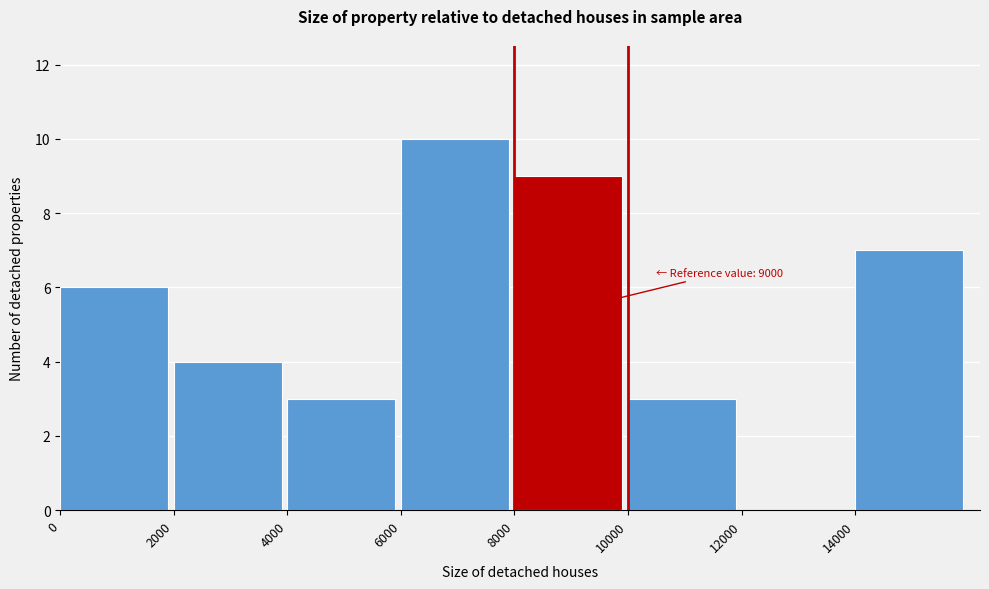

Which range on the x-axis has the tallest bar?

6000 to 8000